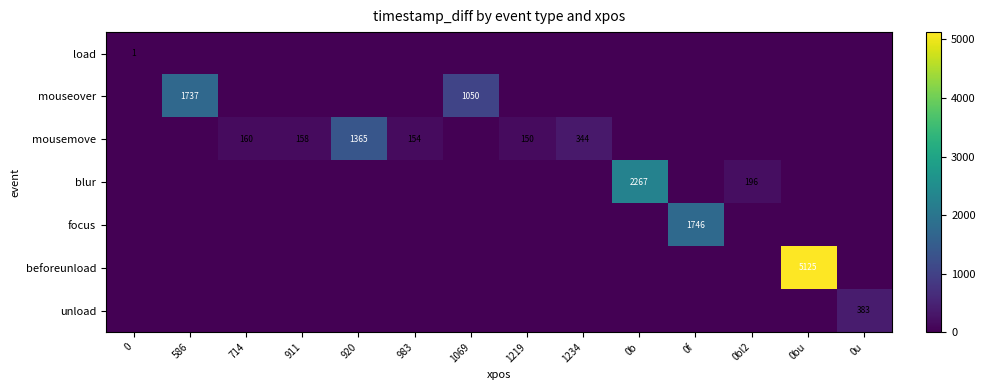

True or false: mousemove has a value of 109 at 911.

False